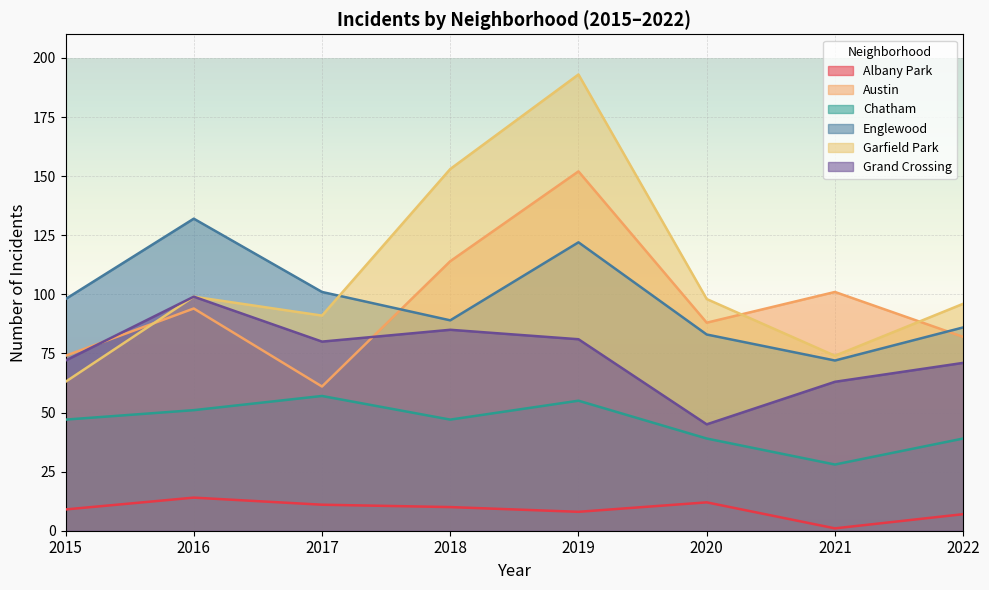

At which label does Austin first exceed 94?

2018